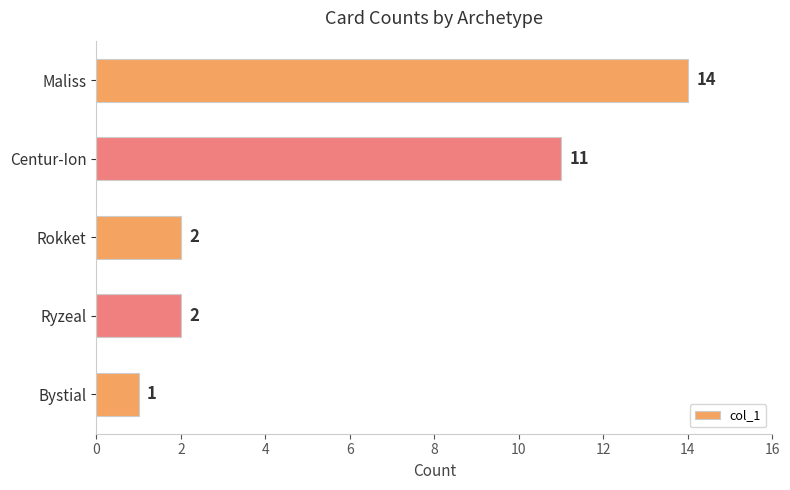

The value at Centur-Ion is 11. True or false?

True